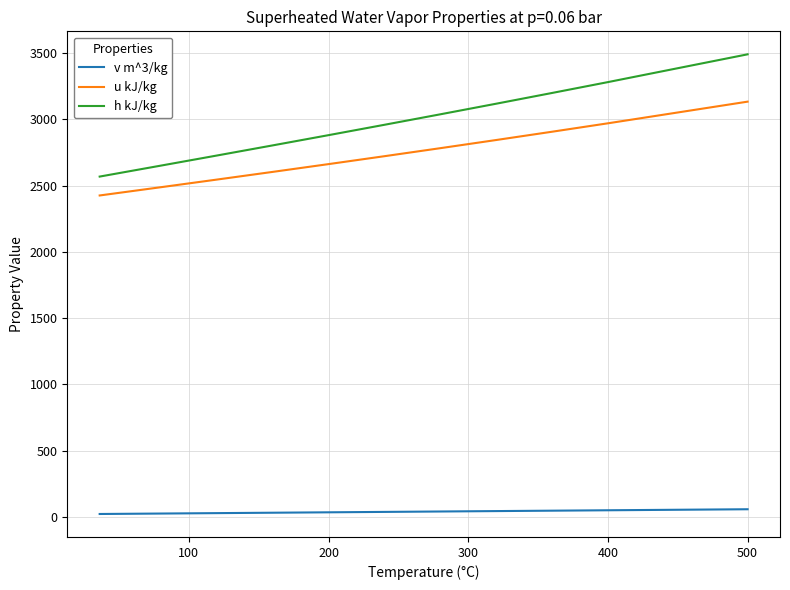

Does the chart display data point markers on the line(s)?

No